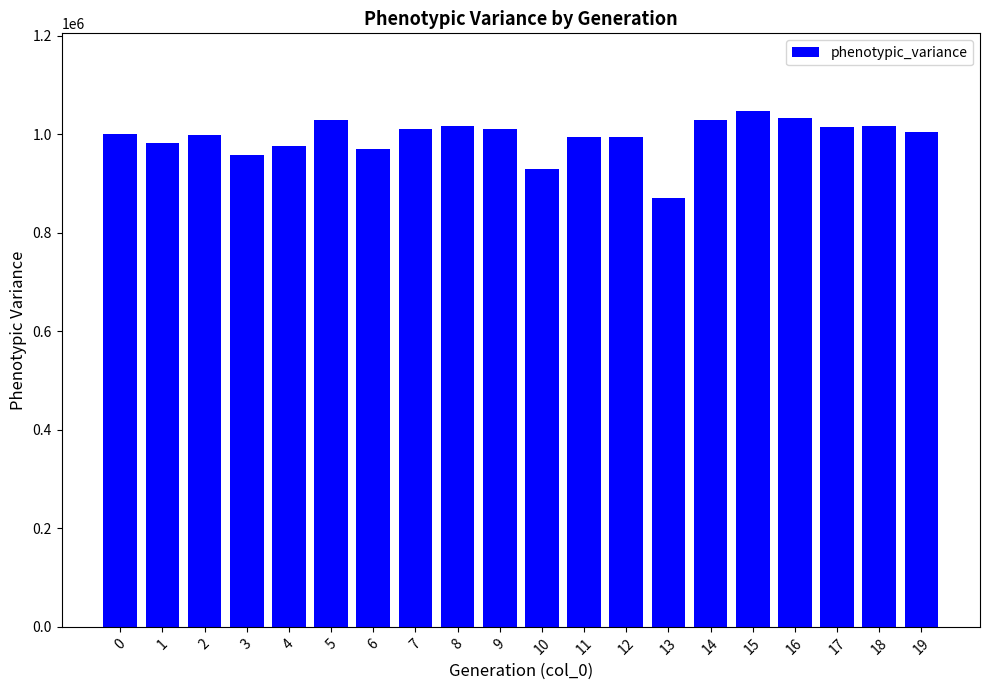

What is the value of the 20th bar from the left?

1003544